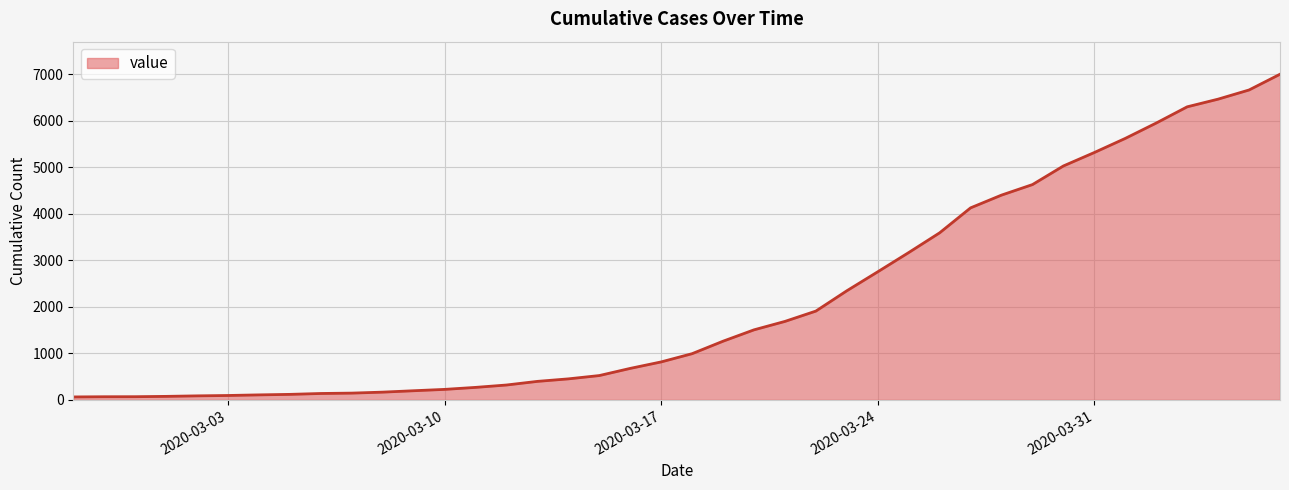

What is the difference between the maximum and minimum values?

6931